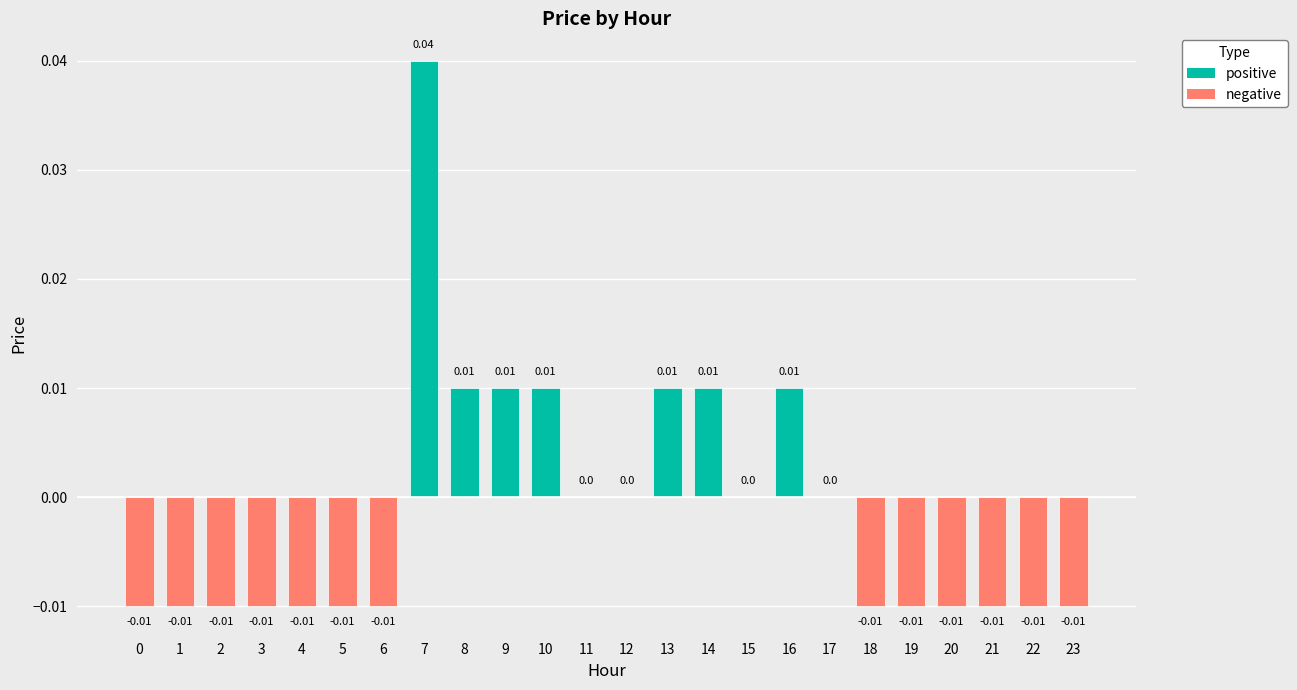

Which has a higher value, 22 or 8?

8